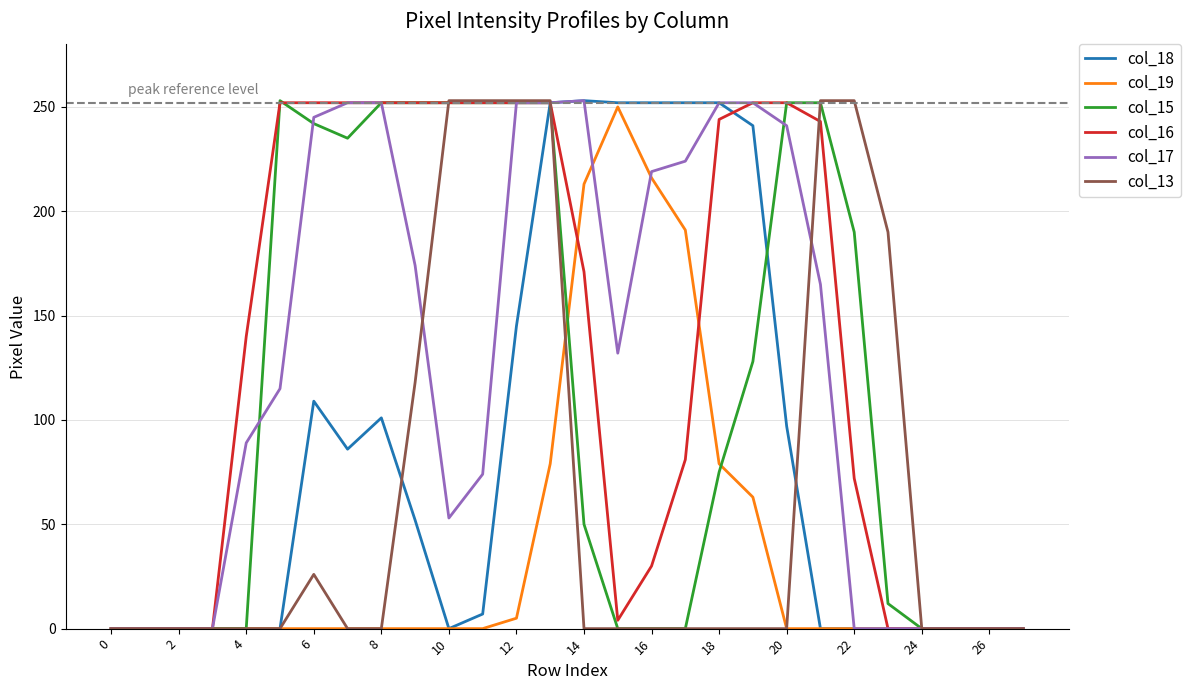

What is the maximum value shown in the chart?

253